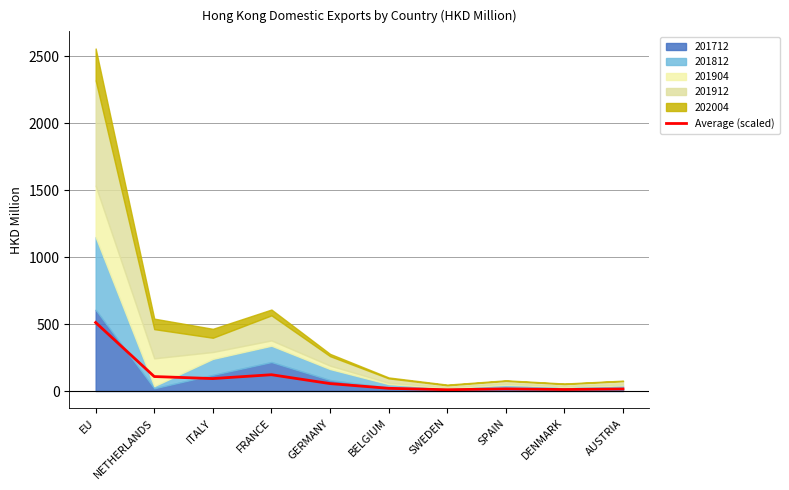

At which label does Average (scaled) reach its peak?

EU